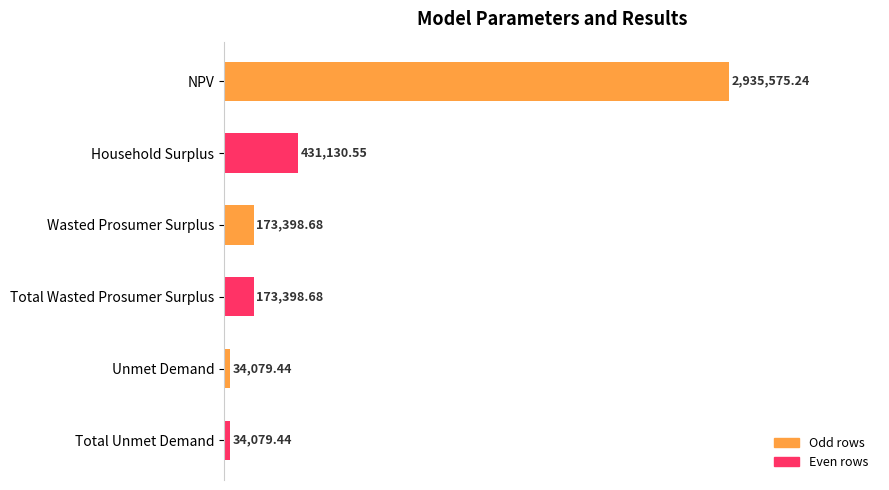

How many bars are there in total?

6